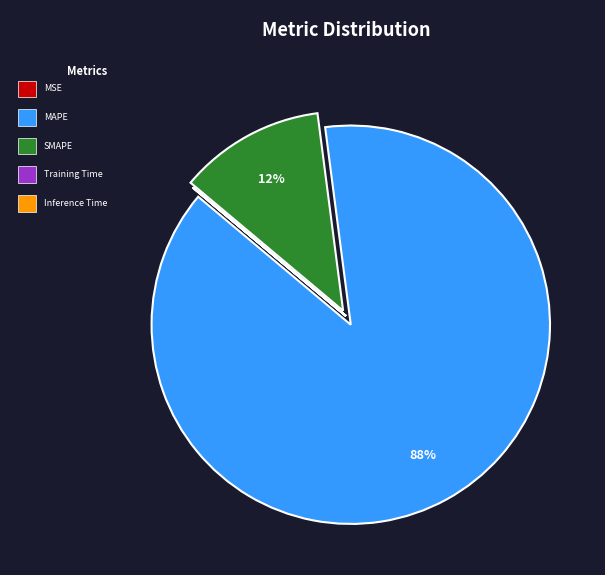

Does any single category account for the majority?

Yes